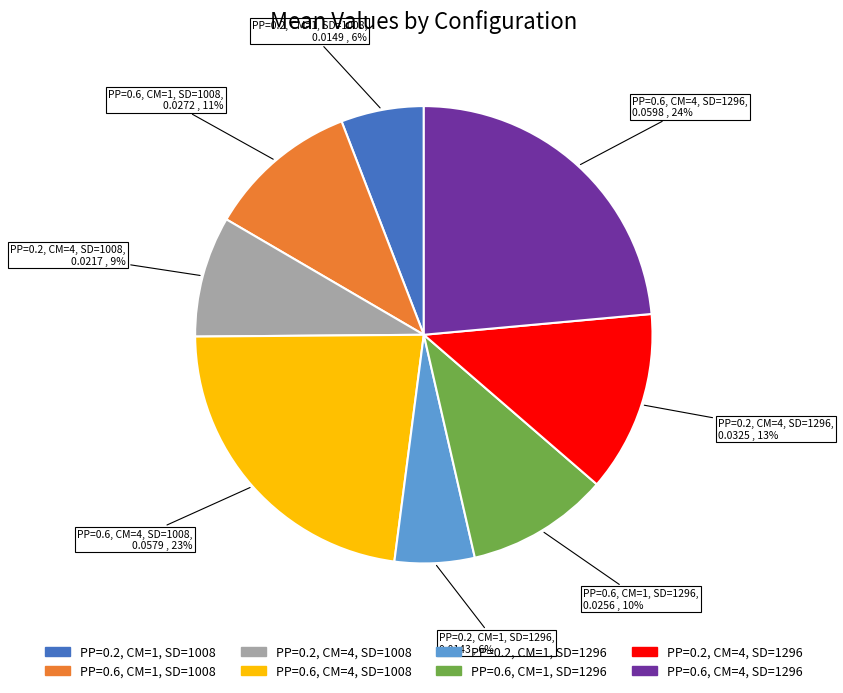

Count the number of slices in the pie.

8